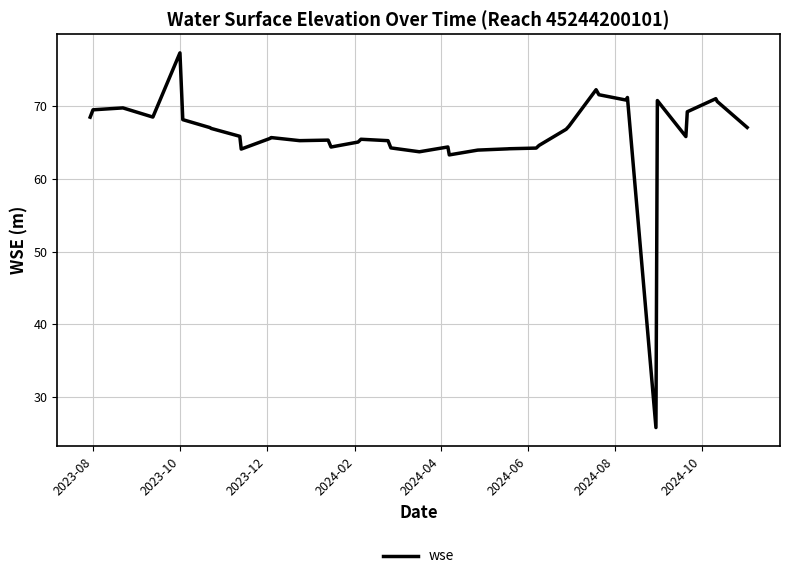

What is the maximum value shown in the chart?

77.4